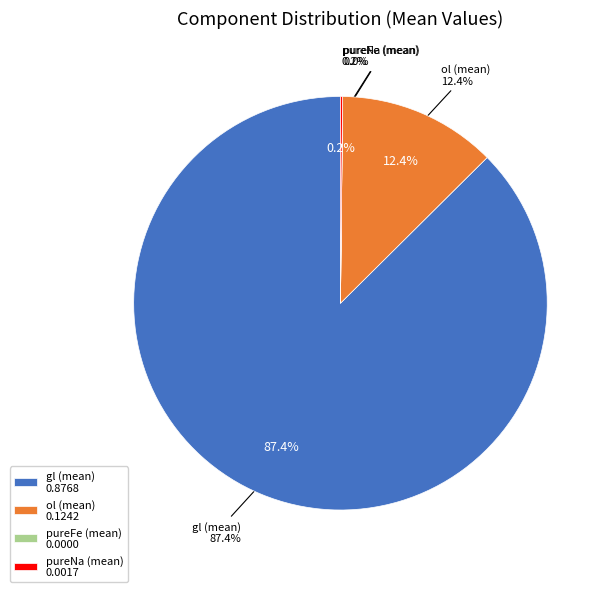

Which category has the biggest portion of the pie?

gl (mean)